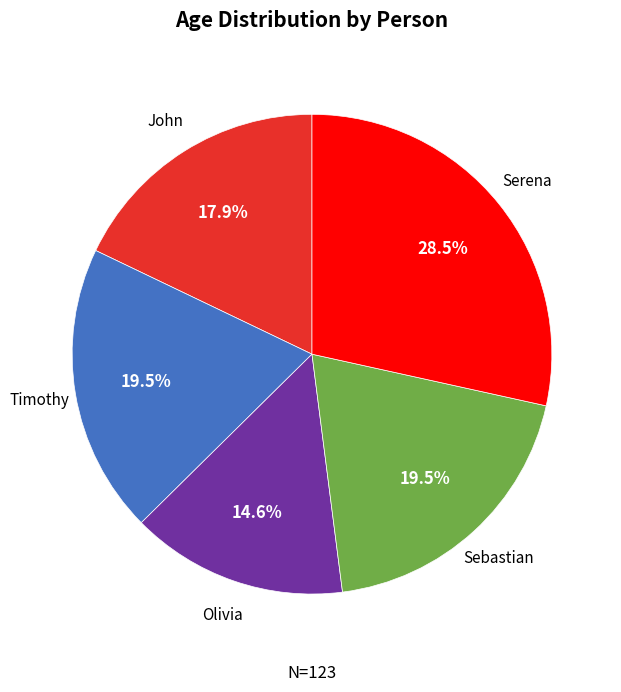

How many slices are in this pie chart?

5